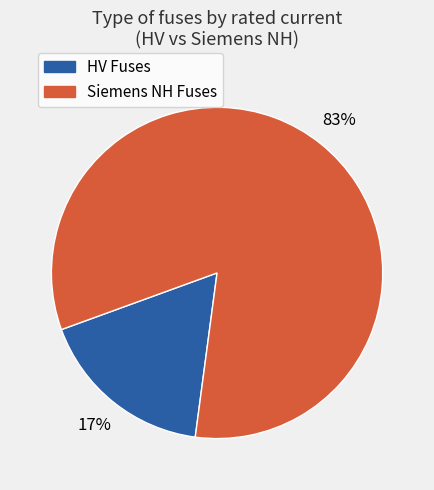

Is there a majority slice in this chart?

Yes